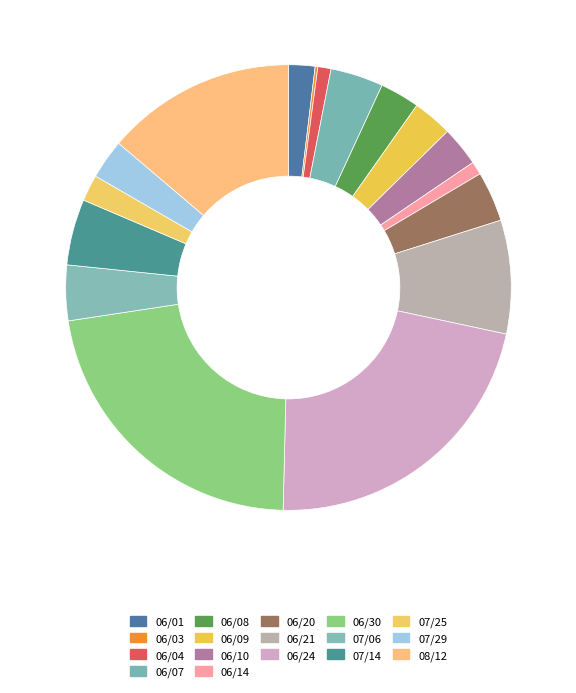

Count the number of slices in the pie.

17